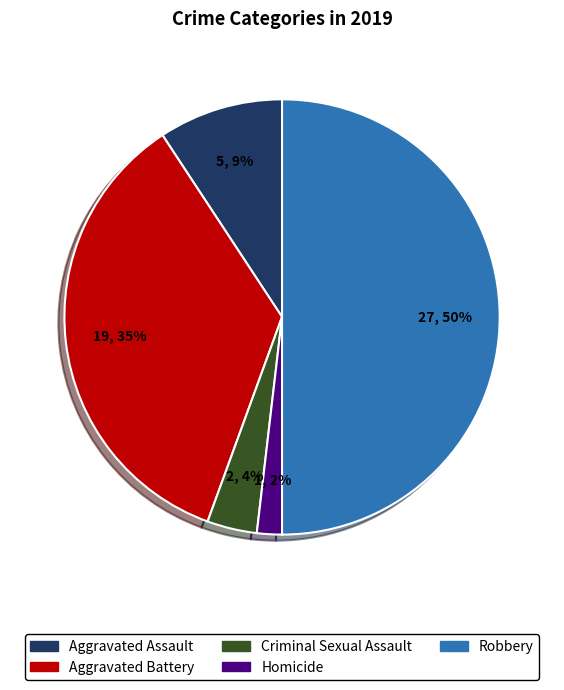

What is the smallest slice in the pie chart?

Homicide